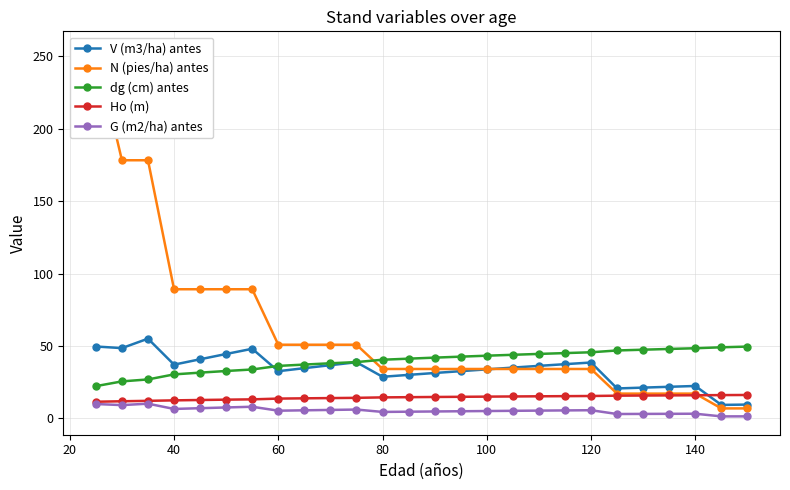

Is it true that dg (cm) antes equals 18.2 at 120?

False